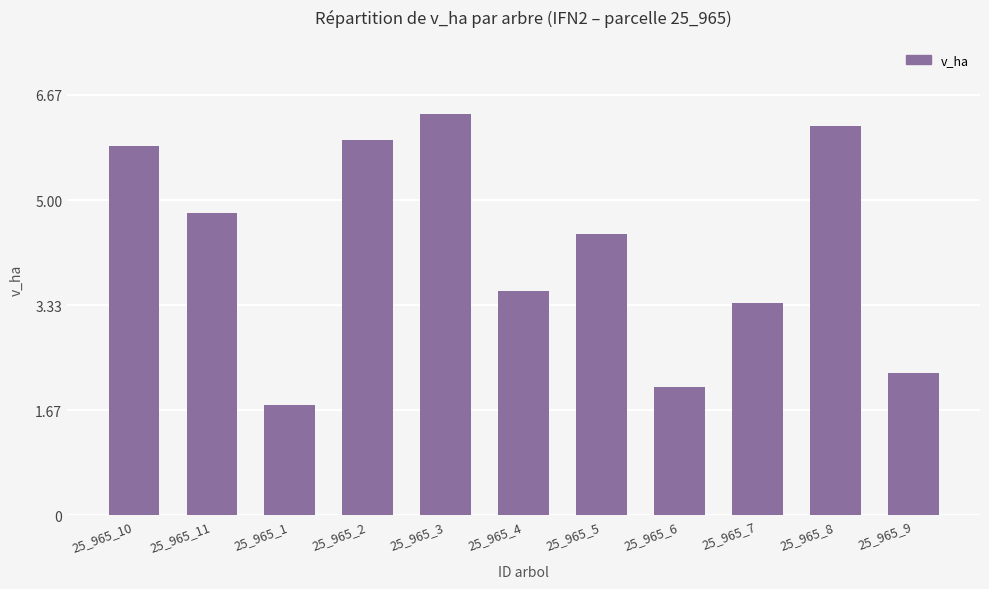

What is the change in value from 25_965_6 to 25_965_9?

+0.2